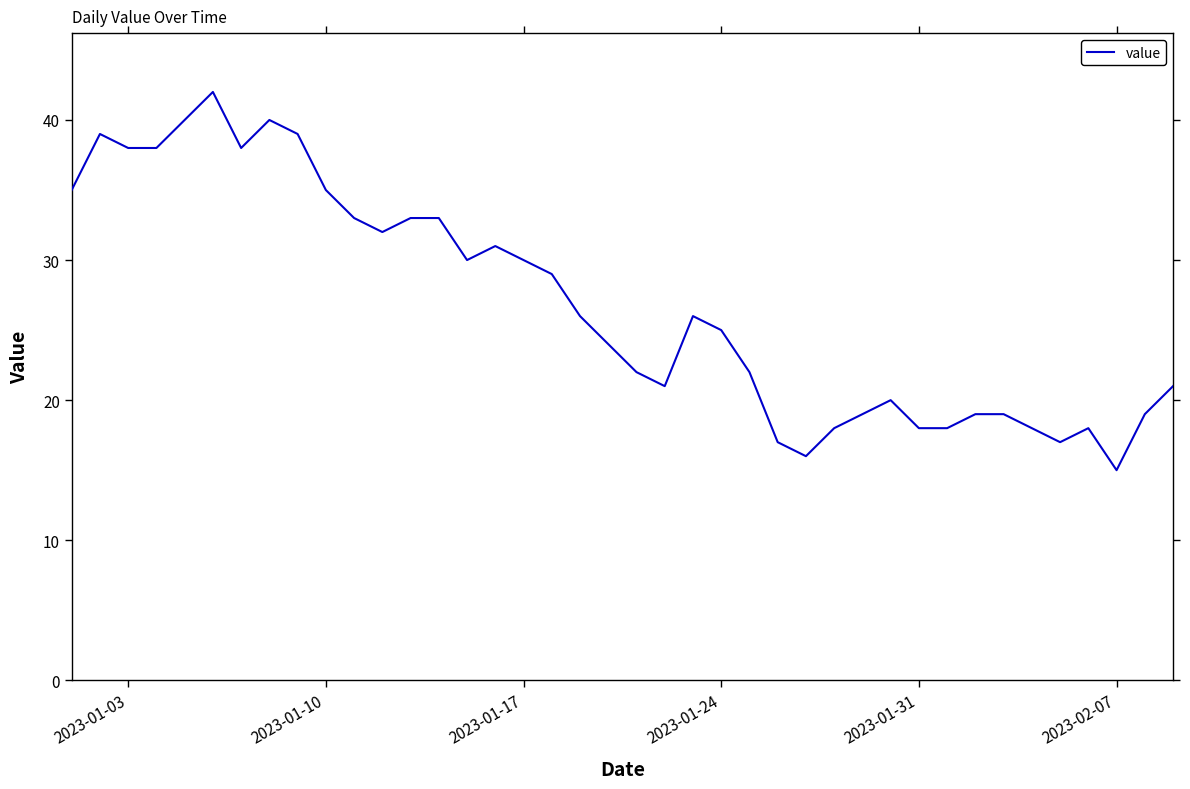

What is the minimum value shown in the chart?

15